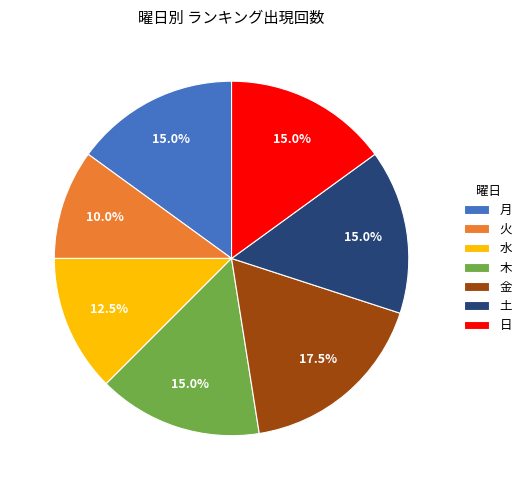

Does any single category account for the majority?

No